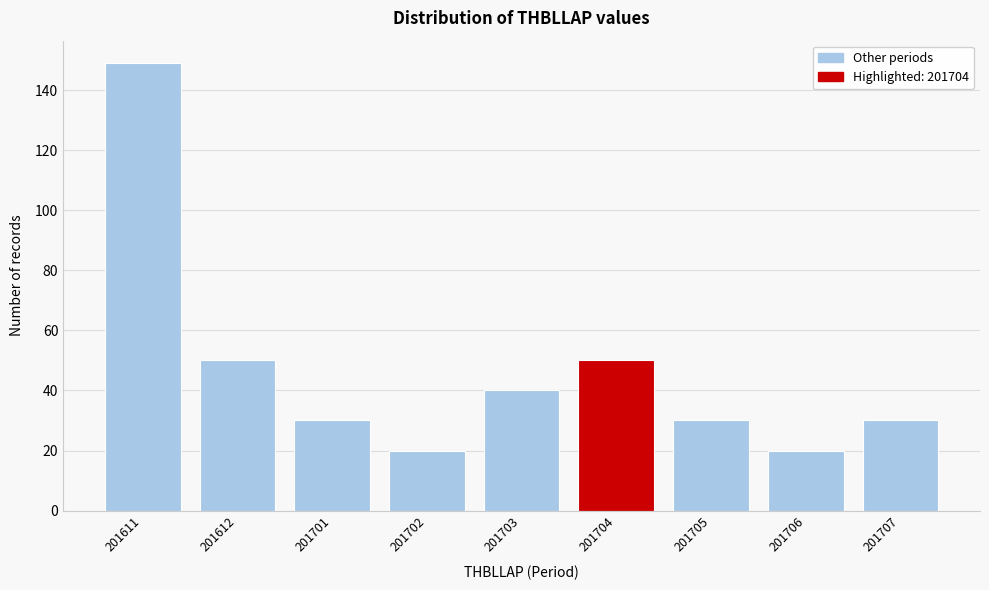

Reading left to right, what are all the values shown in this chart?

149	50	30	20	40	50	30	20	30